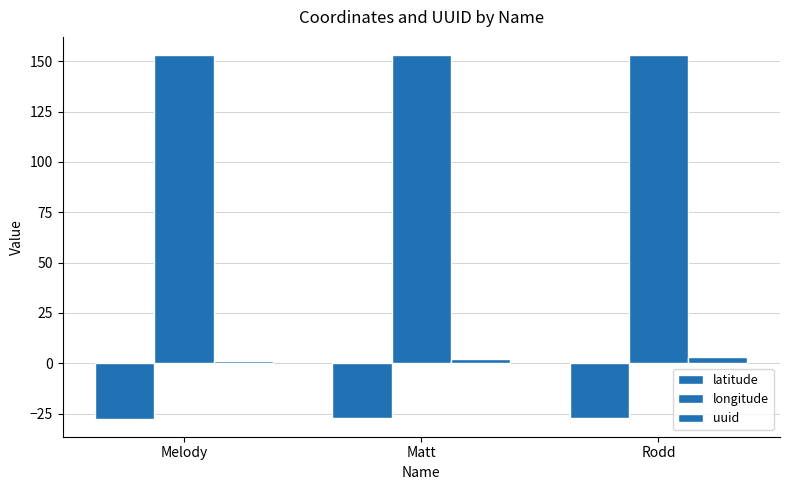

What is the spread (max minus min) of values at Melody?

180.5